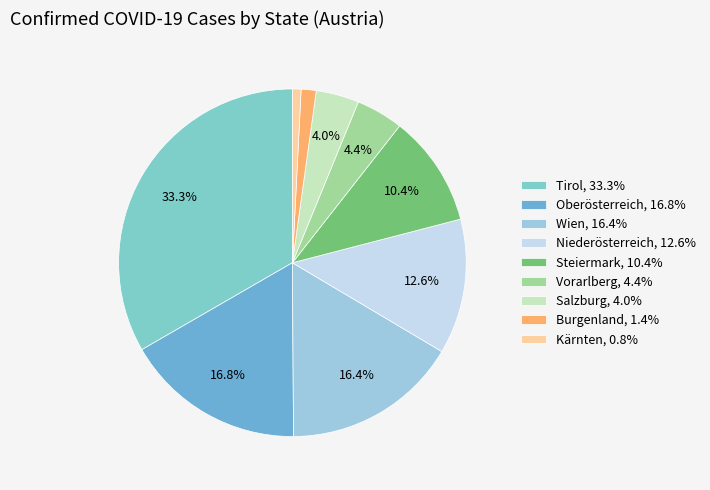

Is Vorarlberg the majority of the pie?

No